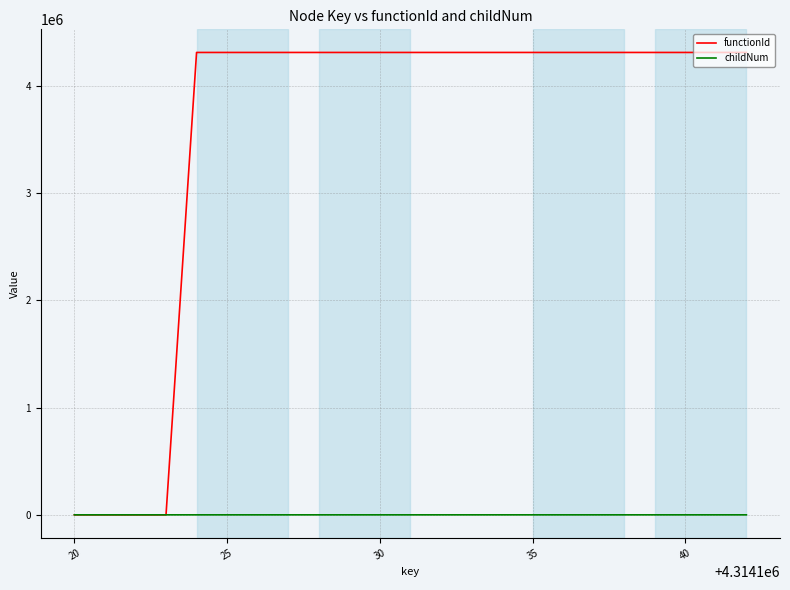

True or false: childNum has more than 0 interior local peaks.

True